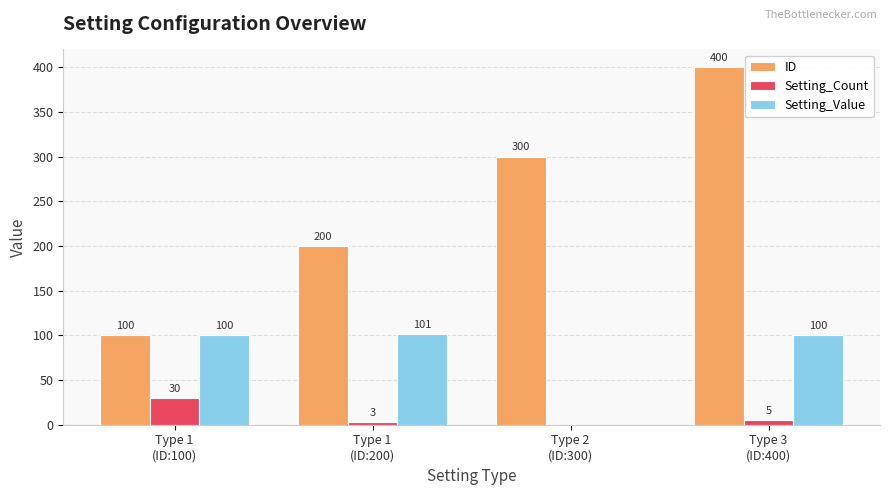

Reading left to right, what are all the values shown in this chart?

ID: 100	200	300	400
Setting_Count: 30	3	0	5
Setting_Value: 100	101	0	100